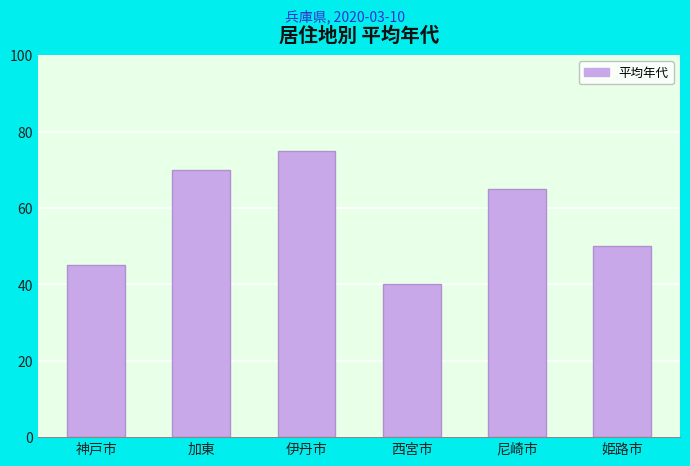

How many series are shown in this chart?

1